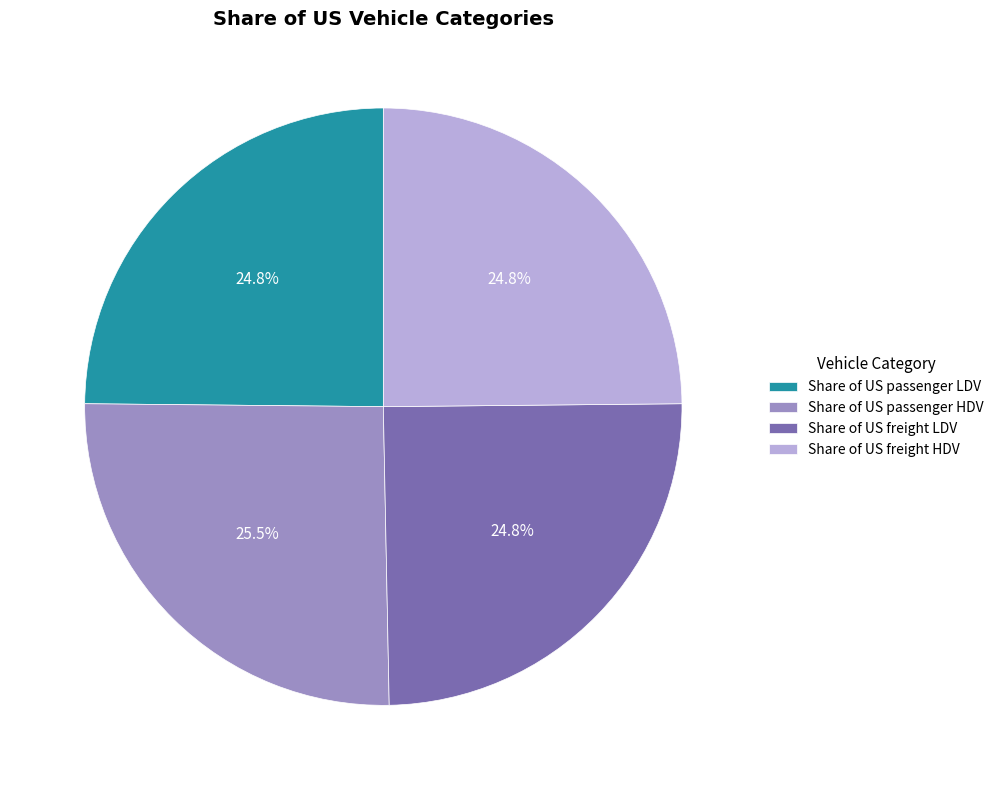

Does Share of US passenger HDV represent more than half of the total?

No